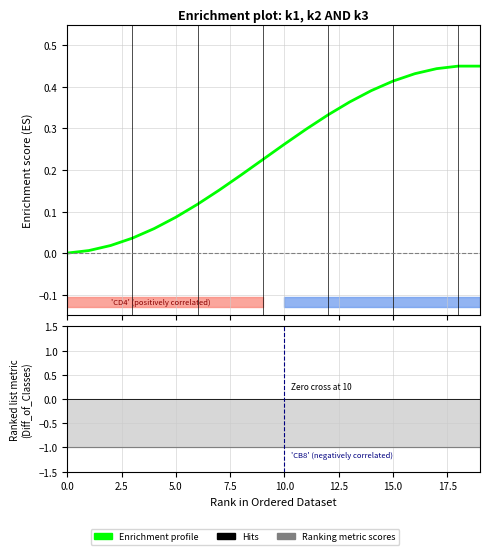

Reading left to right, what are all the values shown in this chart?

0.0	0.0	0.0	0.0	0.1	0.1	0.1	0.2	0.2	0.2	0.3	0.3	0.3	0.4	0.4	0.4	0.4	0.4	0.5	0.5